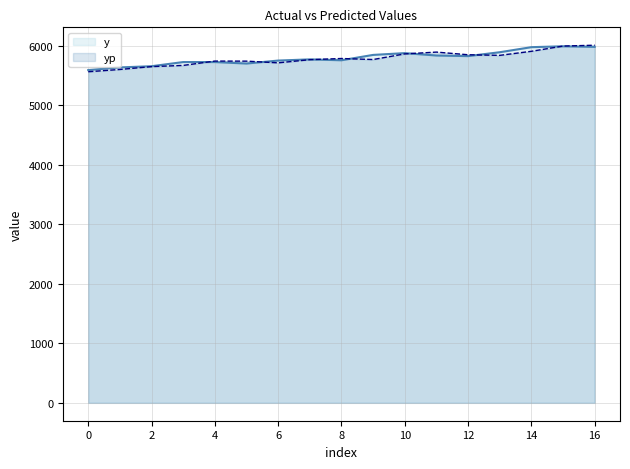

Where do yp and y first cross each other?

3 and 4